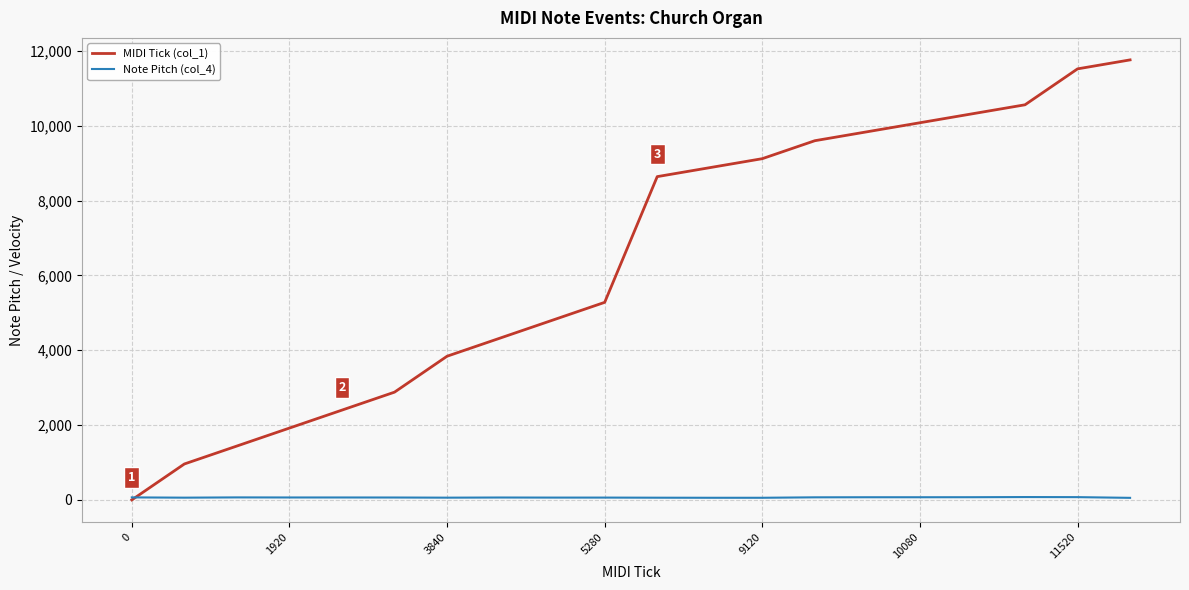

List the series in order of their overall mean, lowest first.

Note Pitch (col_4), MIDI Tick (col_1)